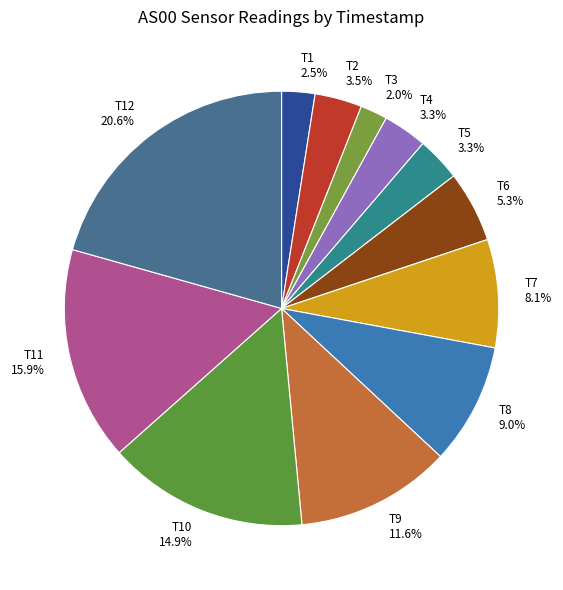

What is the largest slice in the pie chart?

T12 20.6%